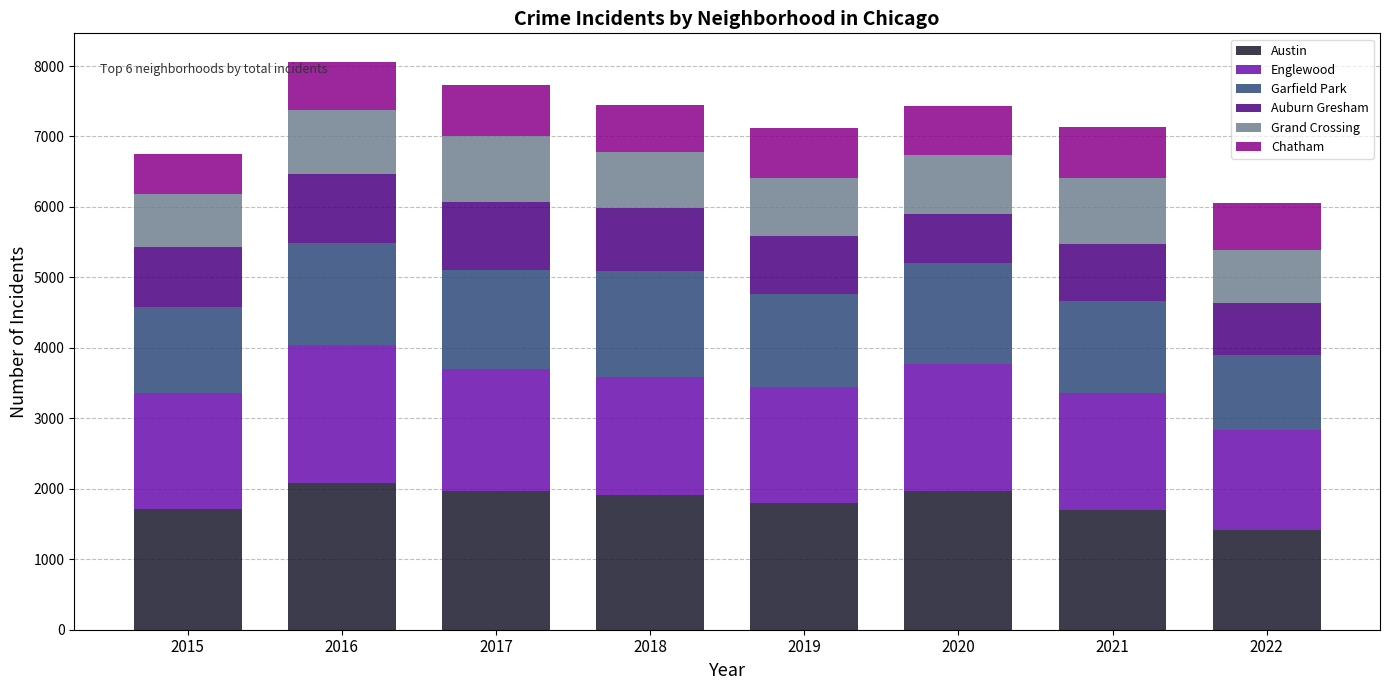

What is the maximum value for Austin?

2086